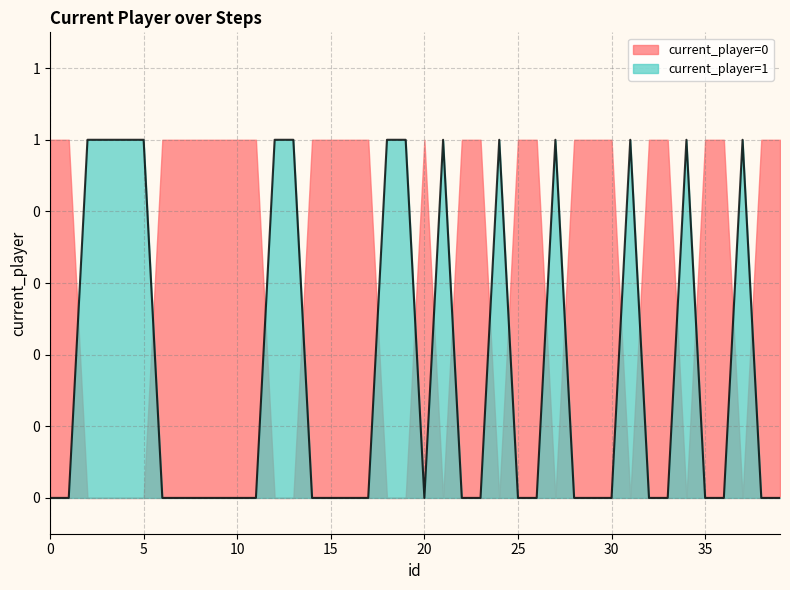

Reading right to left, list all the values displayed in this chart.

39=0	38=0	37=1	36=0	35=0	34=1	33=0	32=0	31=1	30=0	29=0	28=0	27=1	26=0	25=0	24=1	23=0	22=0	21=1	20=0	19=1	18=1	17=0	16=0	15=0	14=0	13=1	12=1	11=0	10=0	9=0	8=0	7=0	6=0	5=1	4=1	3=1	2=1	1=0	0=0